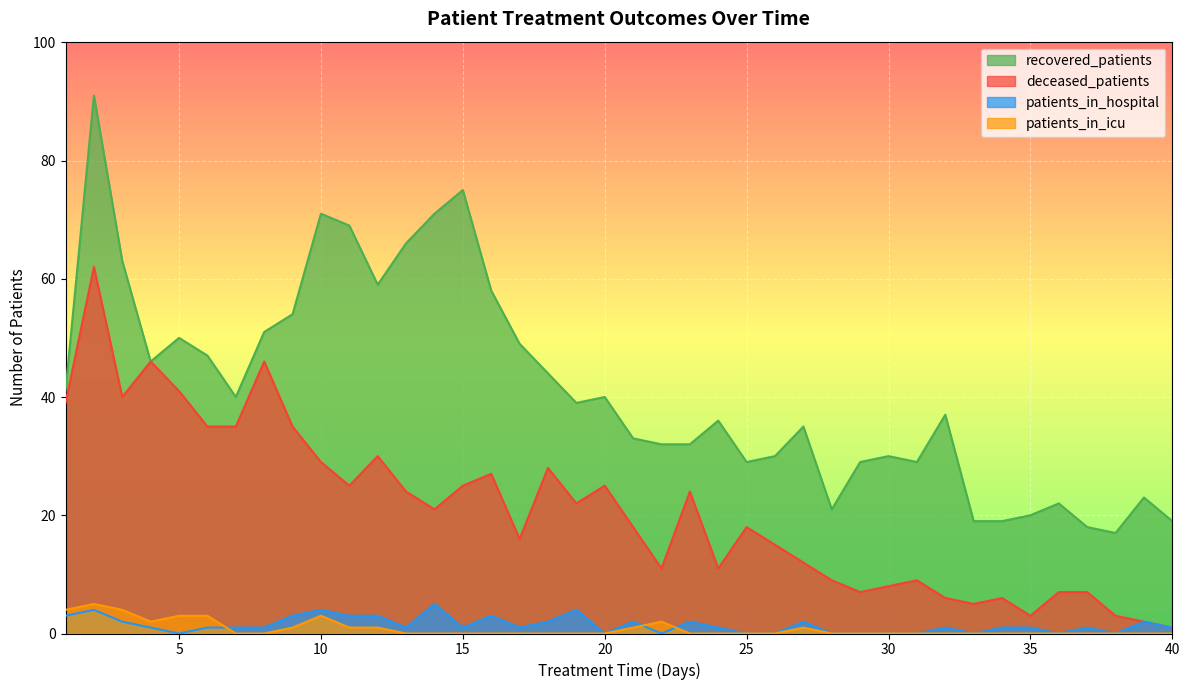

At which category does recovered_patients reach its first local valley?

4